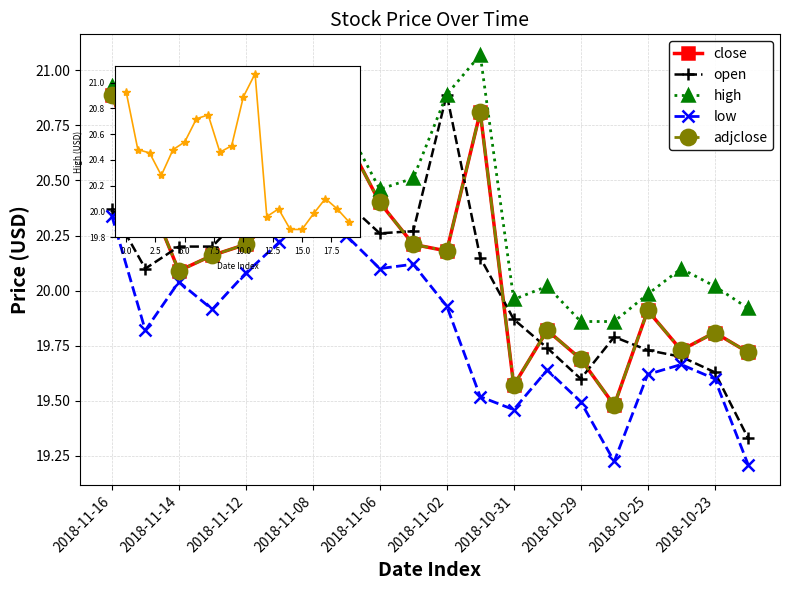

Is this an area chart (filled region under the line)?

No